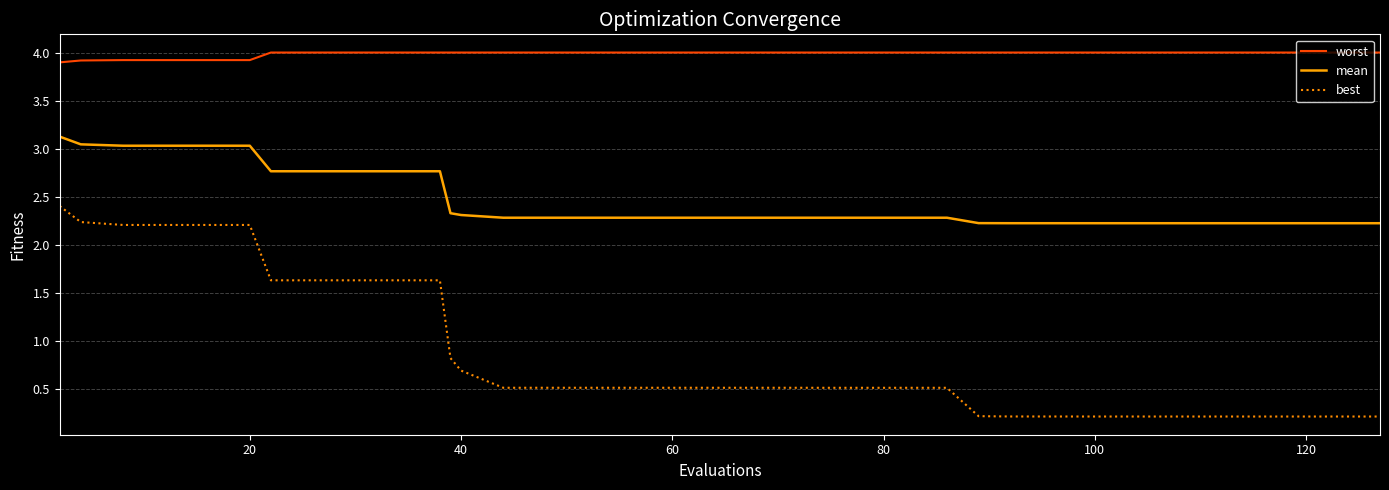

What is the maximum value for best?

2.4